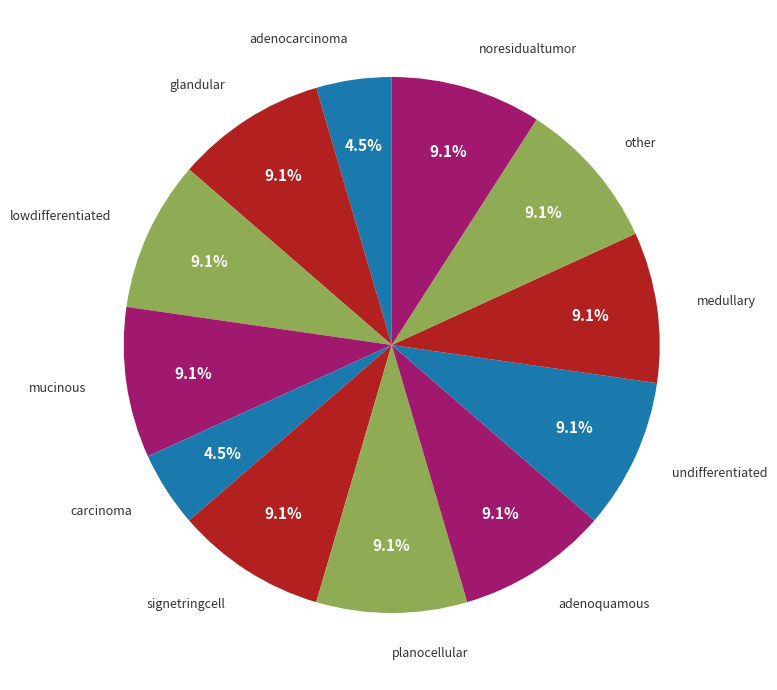

To the nearest percent, what percentage of the pie is other?

9%